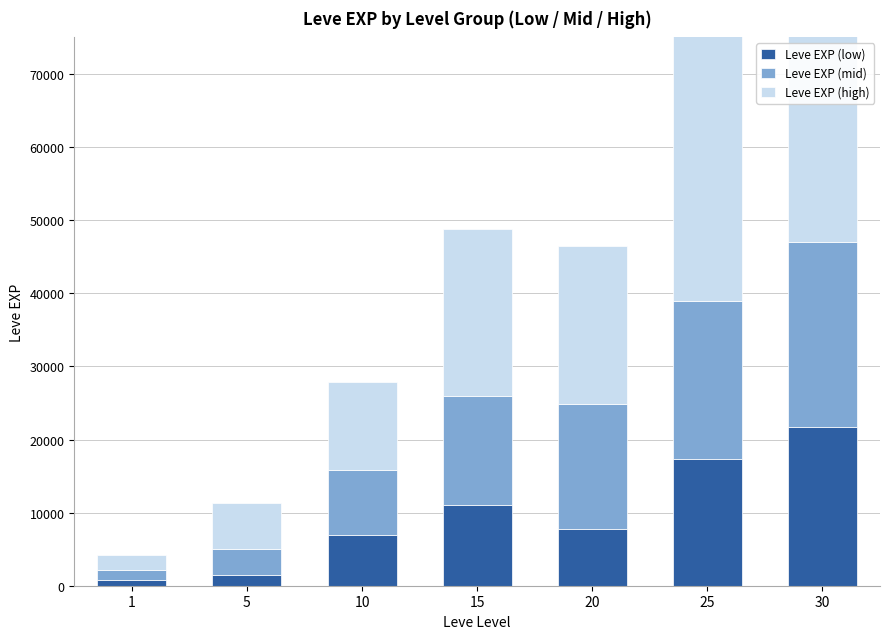

List the series in order of their peak value, highest first.

Leve EXP (high), Leve EXP (mid), Leve EXP (low)